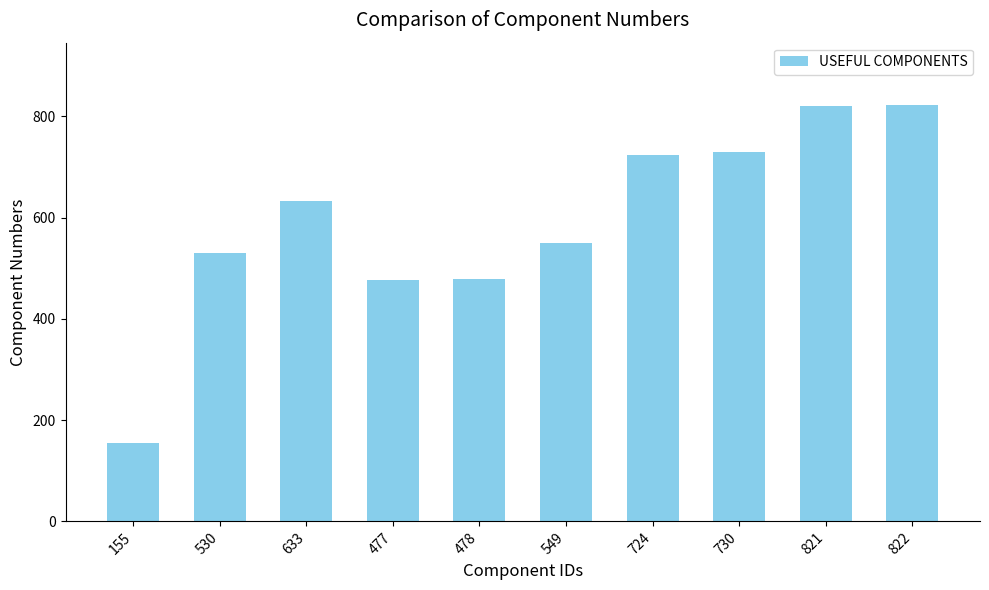

How many distinct data groups are displayed?

1